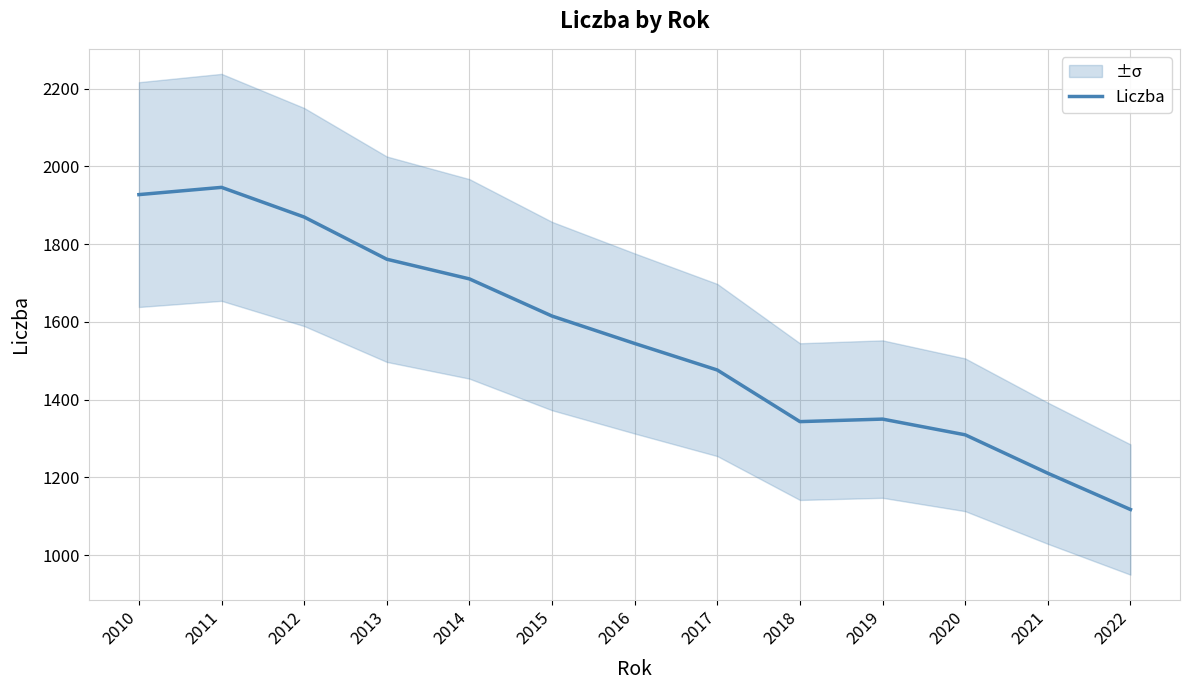

List the labels in order of value, largest first.

2011, 2010, 2012, 2013, 2014, 2015, 2016, 2017, 2019, 2018, 2020, 2021, 2022